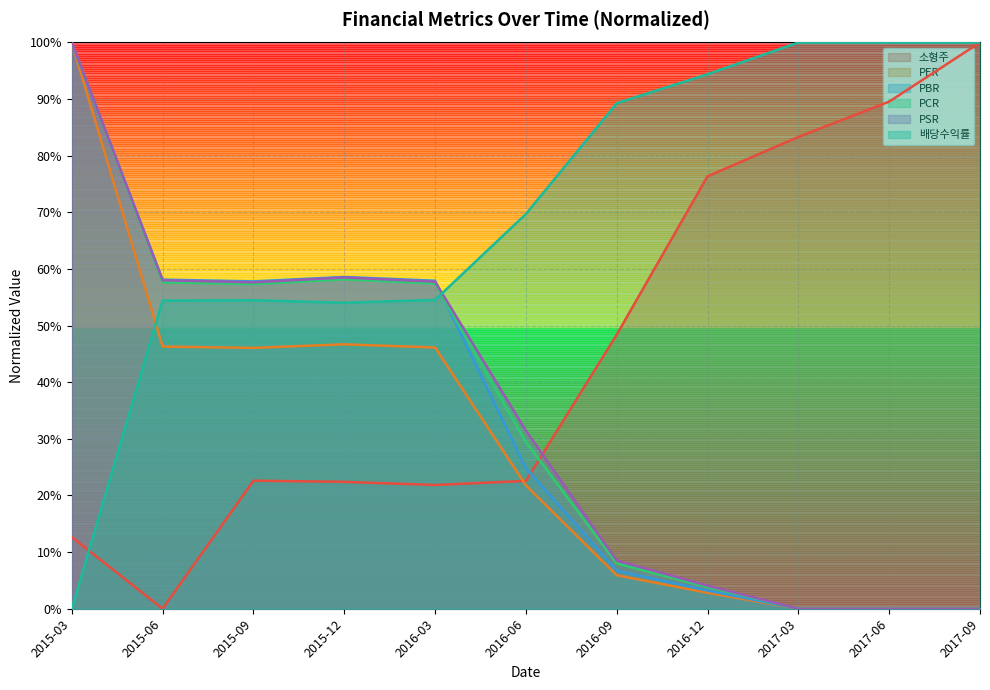

At which category is the sum across all series the highest?

2015-03